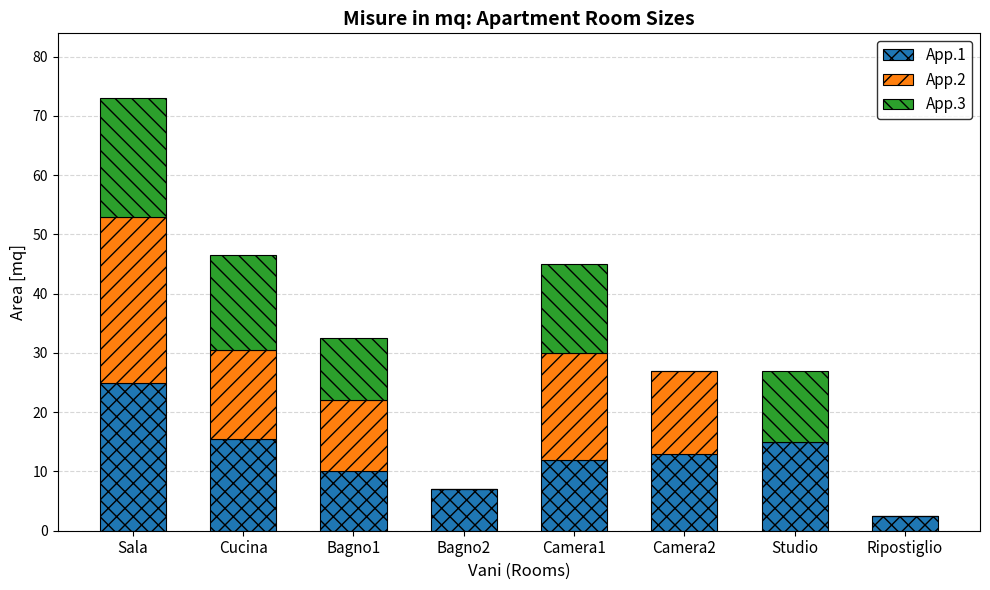

How many categories are shown in the chart?

8